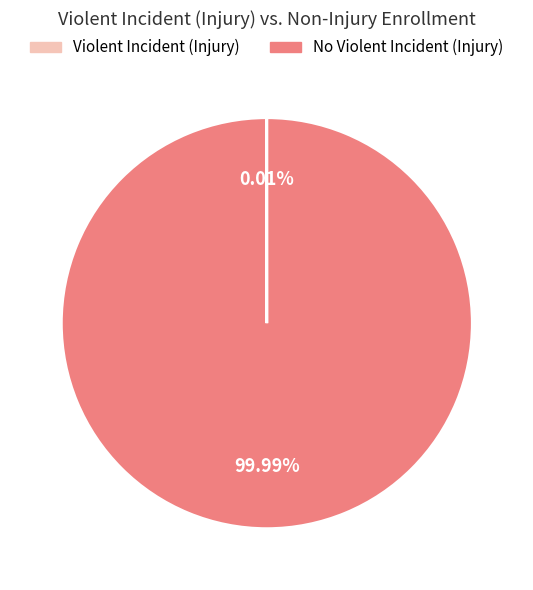

Is there a majority slice in this chart?

Yes